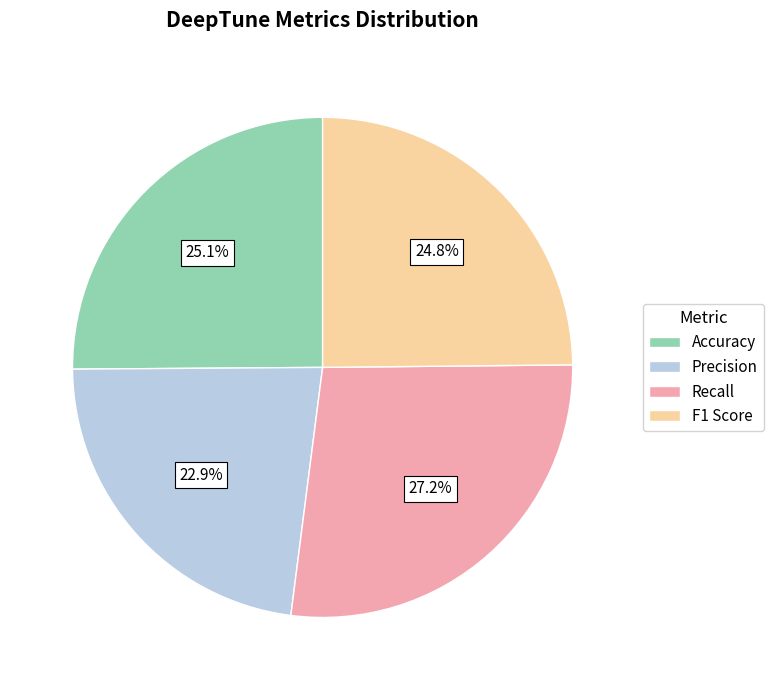

Is it true that Precision is 13% of the pie?

False